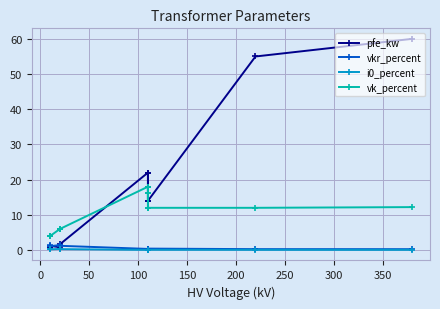

What is the difference between the second highest and minimum values in the i0_percent series?

0.3